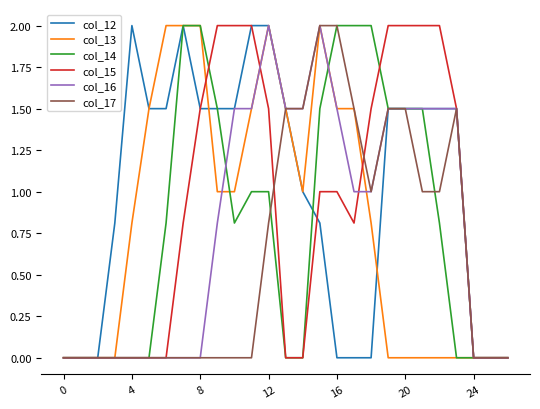

What are all the series names shown in the legend?

col_12, col_13, col_14, col_15, col_16, col_17